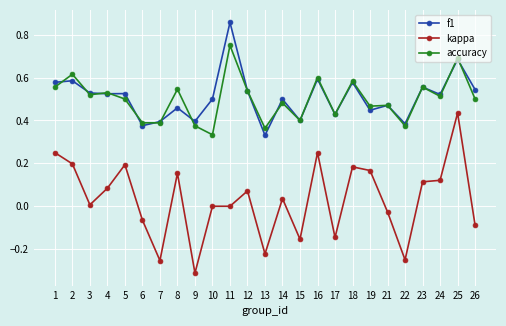

Which series changed the most between 5 and 21?

kappa